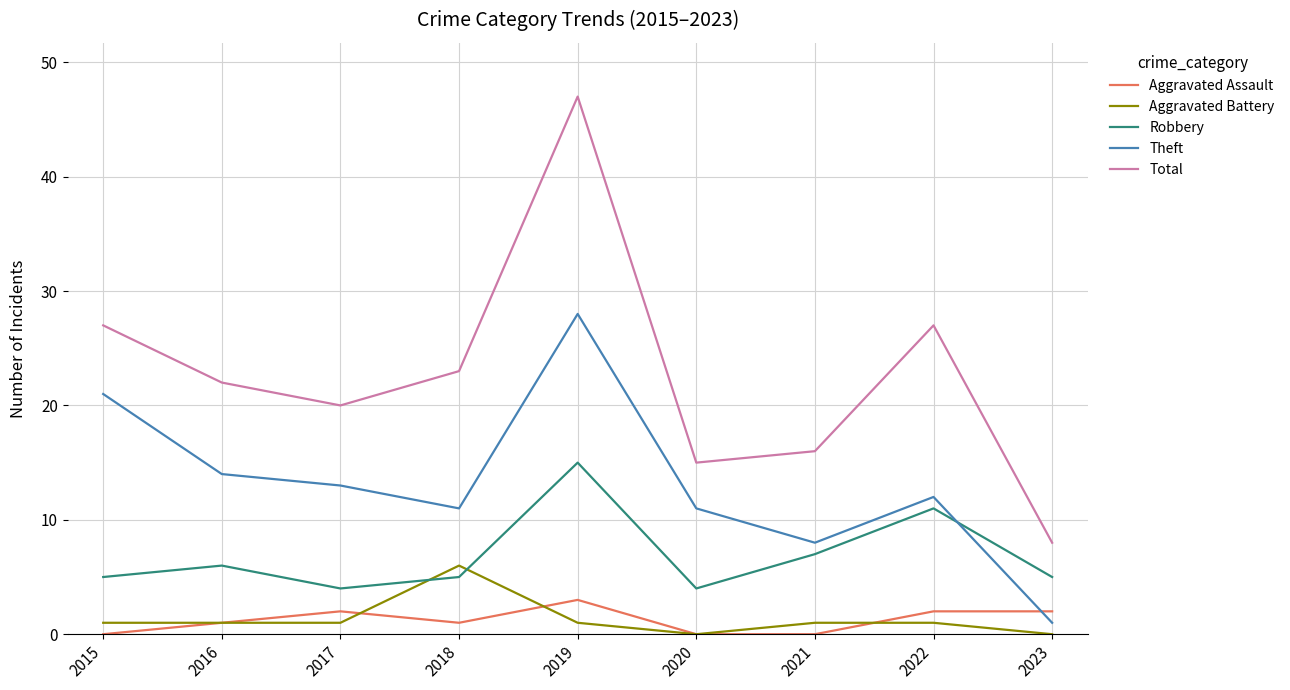

What is the sum of the Aggravated Assault values at 2022 and 2023?

4